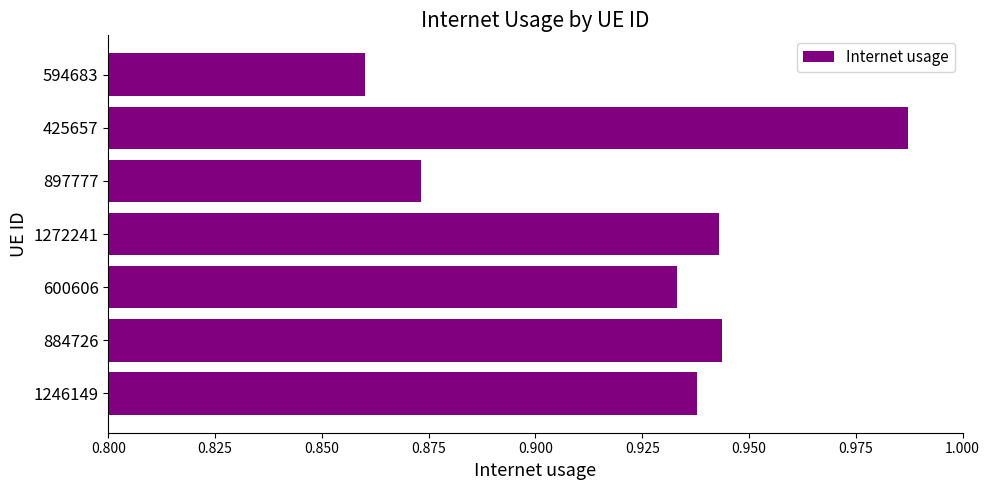

How many data points does each series have?

7